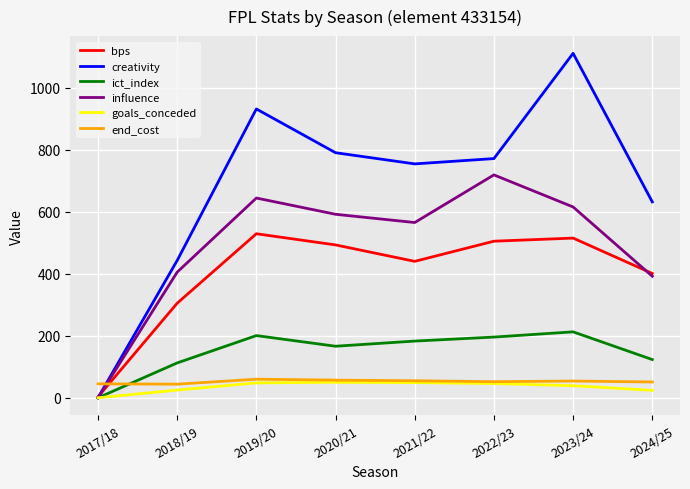

What is the total value across all series at 2021/22?

2046.4